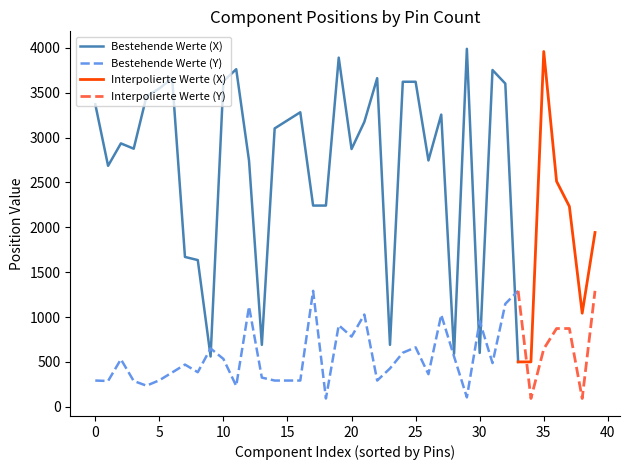

What is the lowest value of the Bestehende Werte (X) series?

500.0